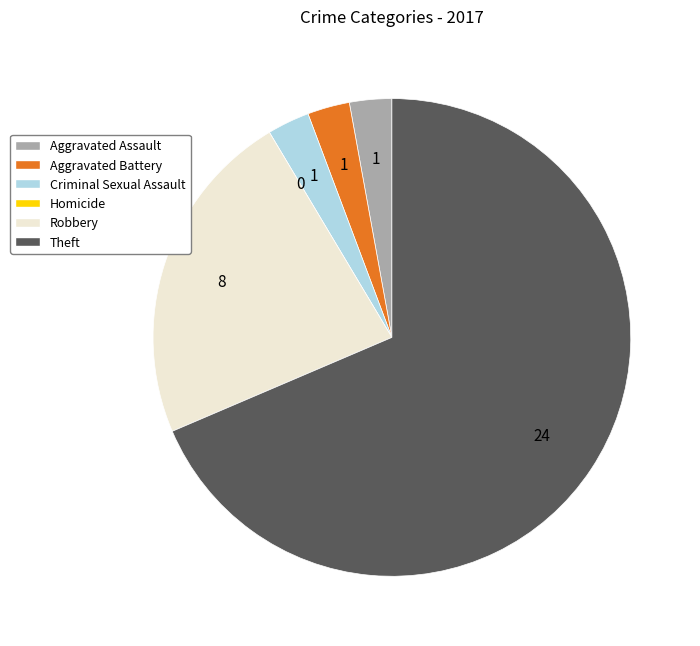

Combined, do Robbery and Aggravated Assault account for over 50%?

No